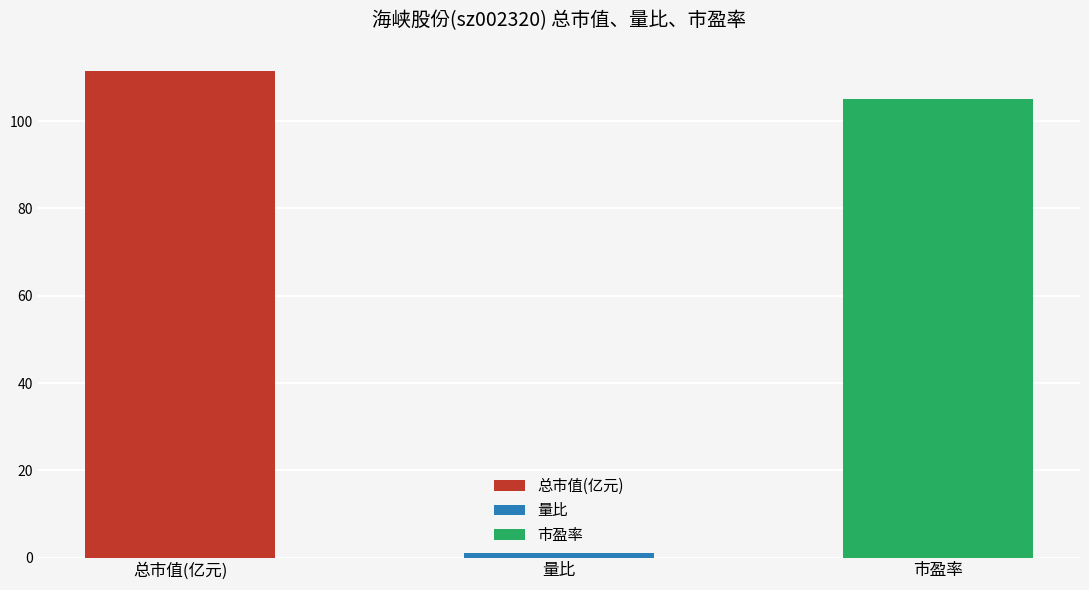

Which series has the largest total across all categories?

总市值(亿元)